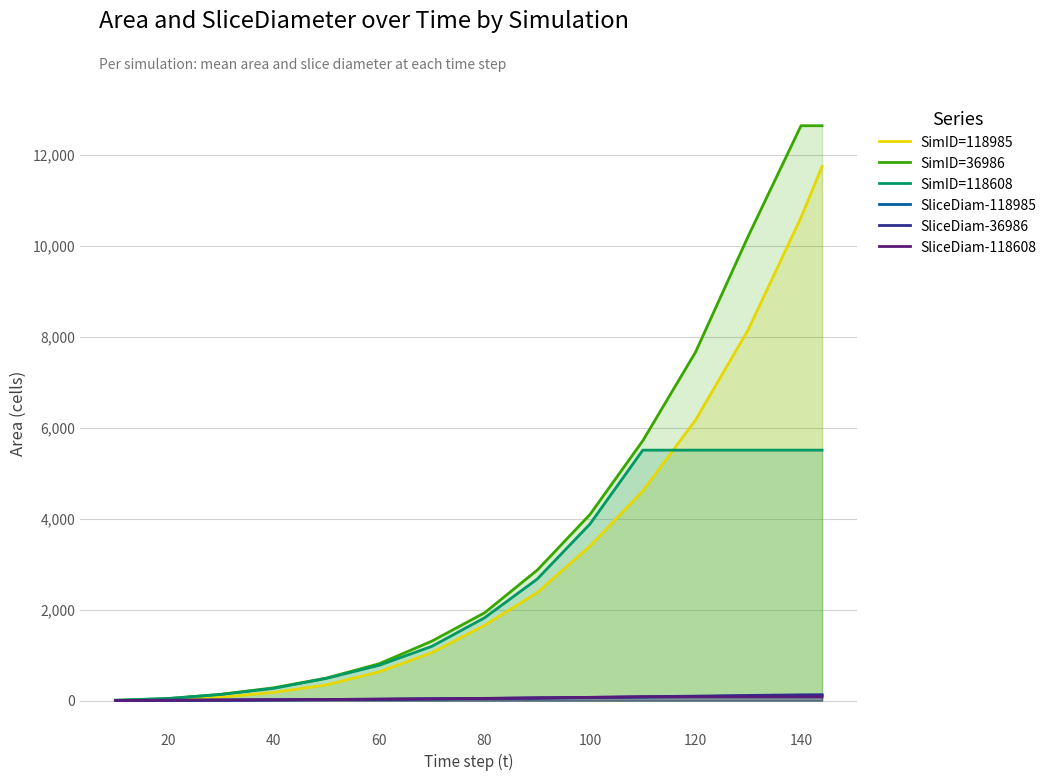

Which series has the largest total across all categories?

SimID=36986